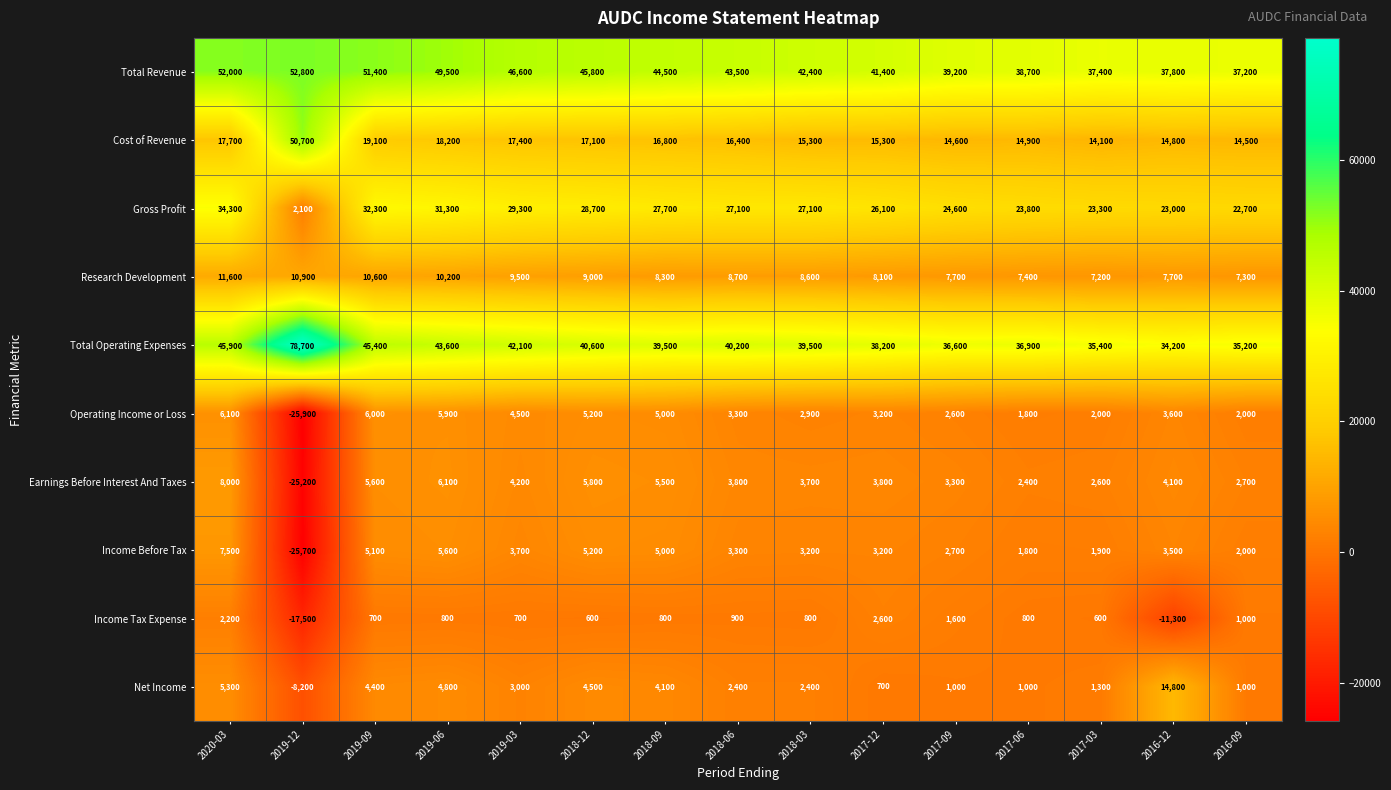

What is the total value across all series at 2016-12?

132200